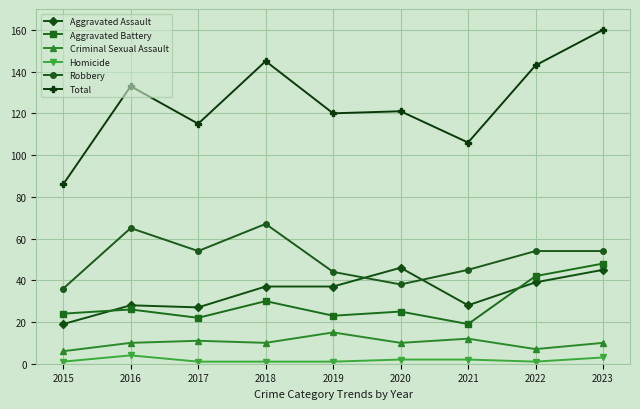

Rank the series by their maximum value, from lowest to highest.

Homicide, Criminal Sexual Assault, Aggravated Assault, Aggravated Battery, Robbery, Total